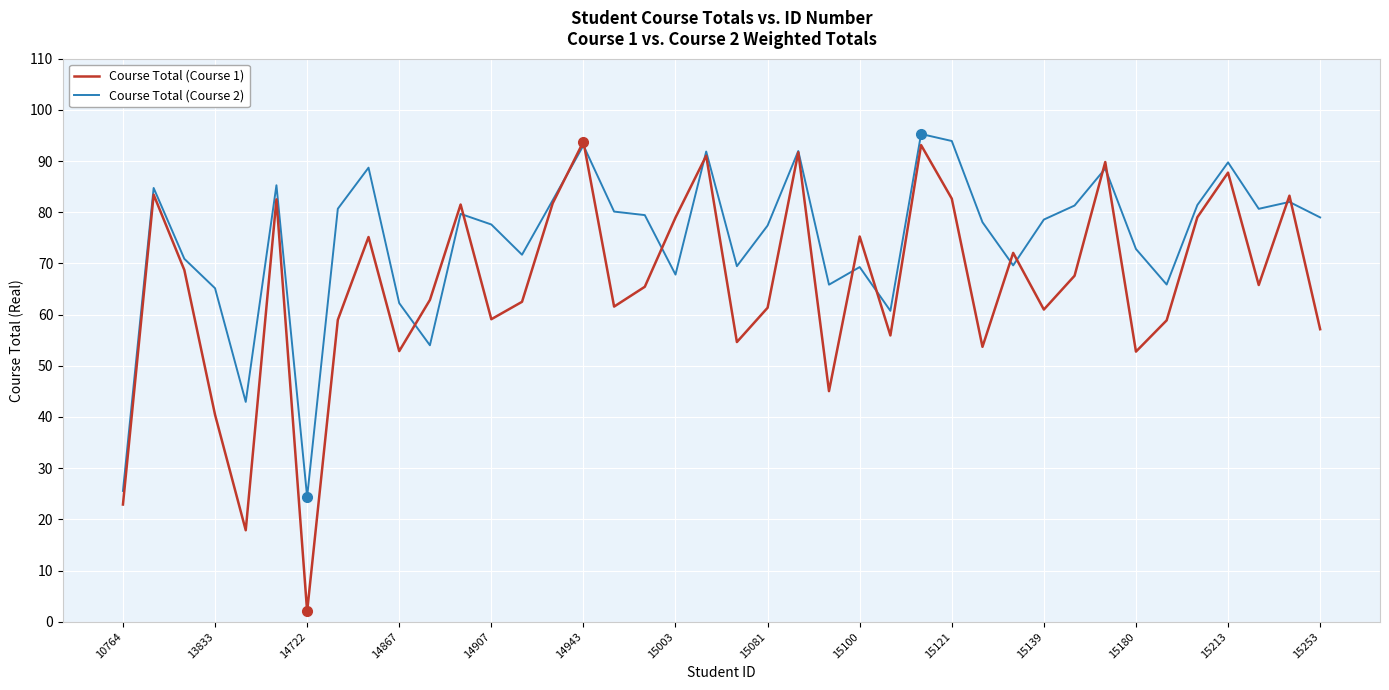

Rank the series by their average value, from lowest to highest.

Course Total (Course 1), Course Total (Course 2)